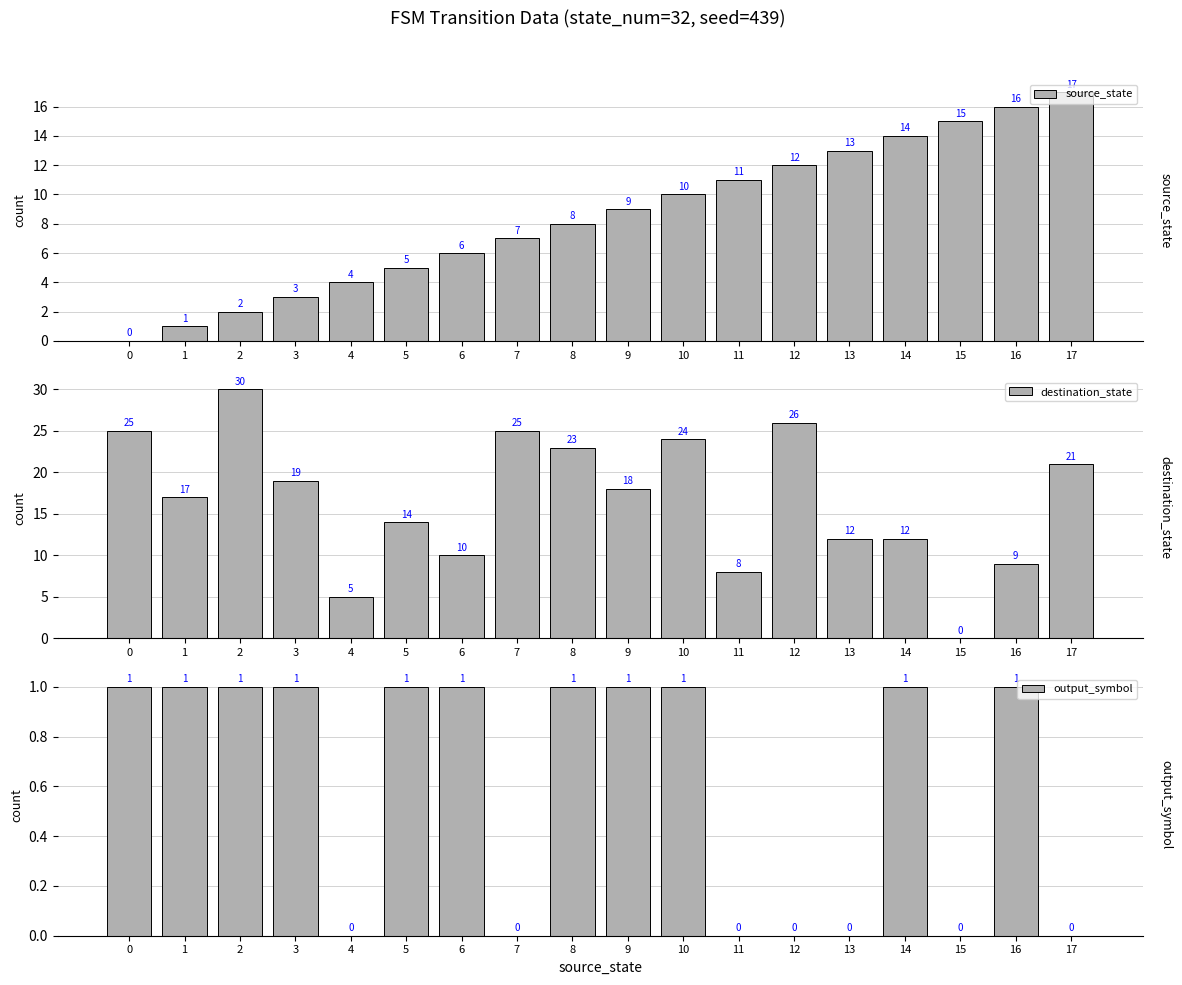

What is the approximate value of destination_state at 9?

18